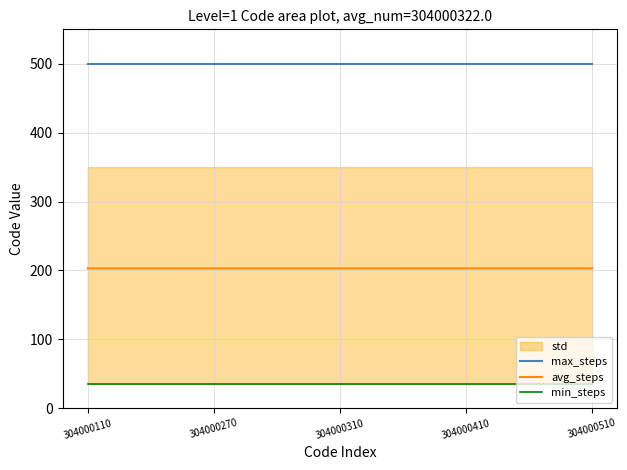

True or false: max_steps and avg_steps cross at least once.

False